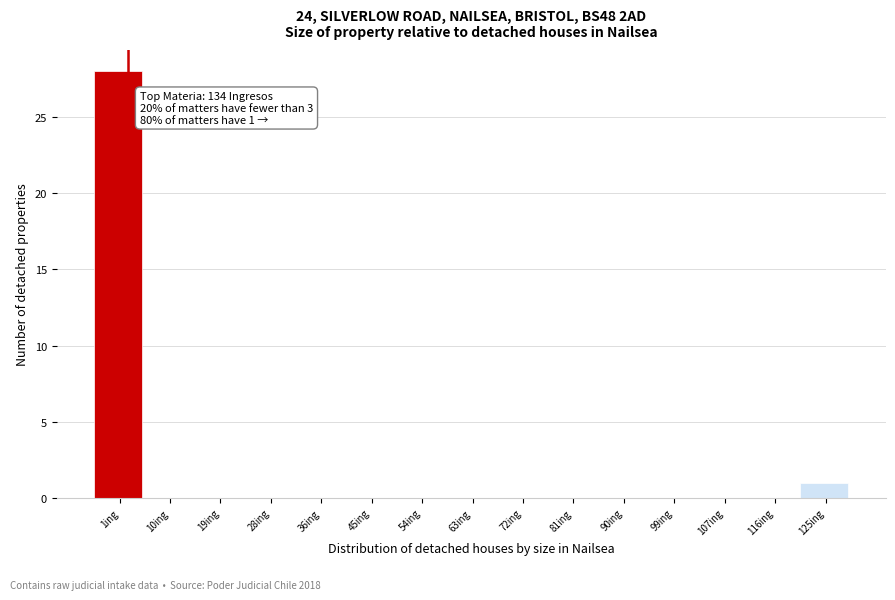

Reading right to left, what are all the values shown in this chart?

125ing=1	116ing=0	107ing=0	99ing=0	90ing=0	81ing=0	72ing=0	63ing=0	54ing=0	45ing=0	36ing=0	28ing=0	19ing=0	10ing=0	1ing=28